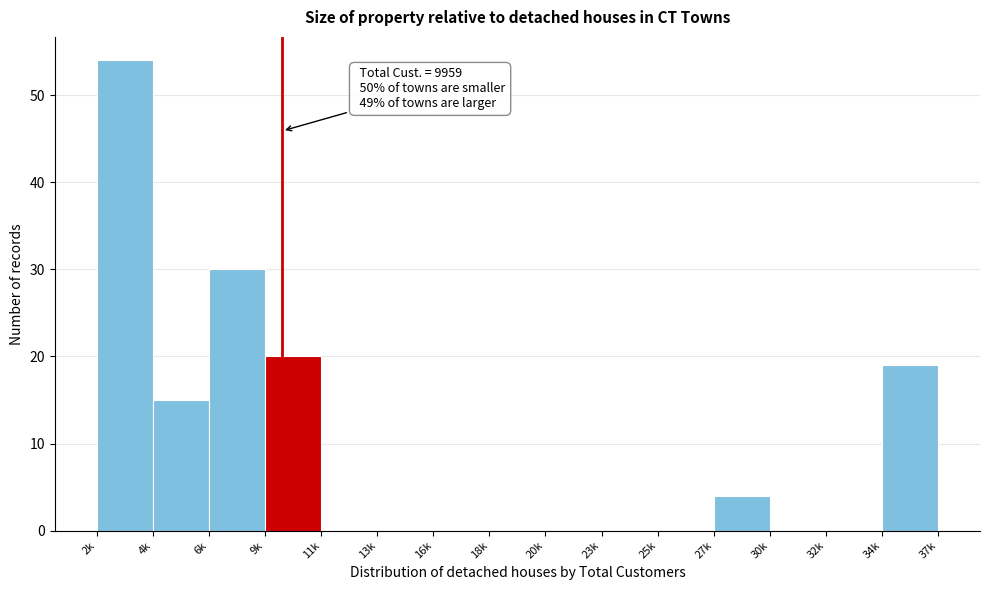

Reading left to right, extract all data points from this chart.

2k=54	4k=15	6k=30	9k=20	11k=0	13k=0	16k=0	18k=0	20k=0	23k=0	25k=0	27k=4	30k=0	32k=0	34k=19